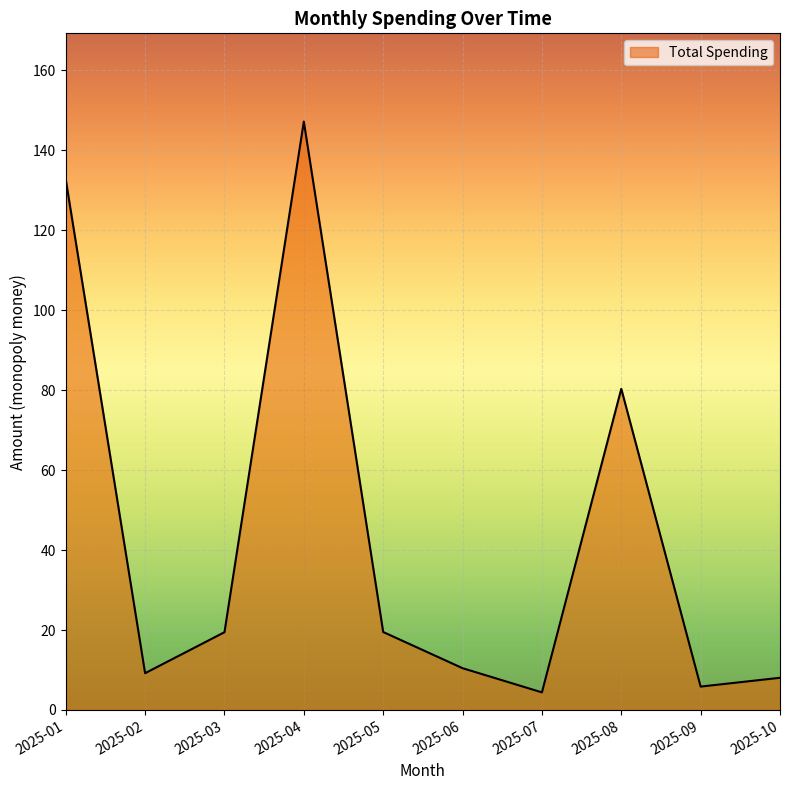

How many interior local valleys (lower than both neighbors) does the data have?

3